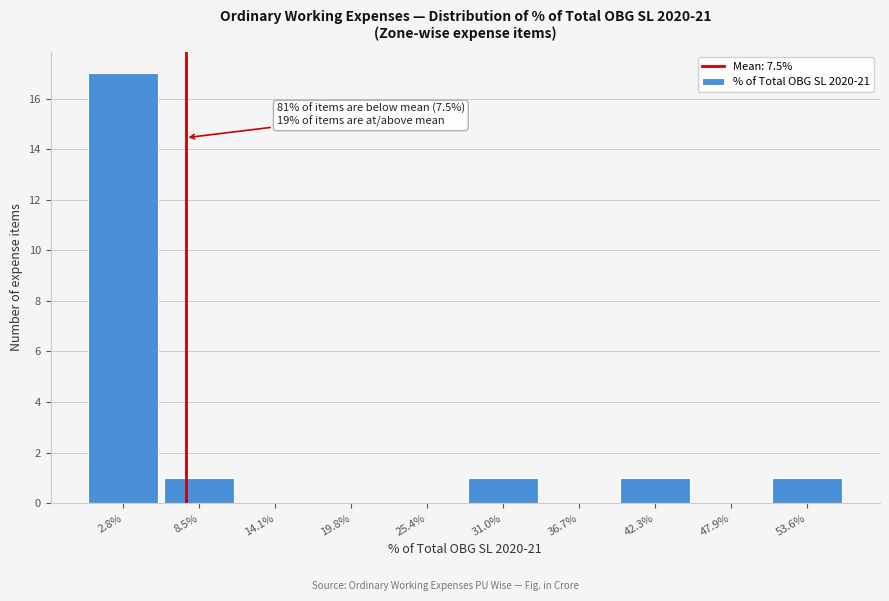

Reading left to right, transcribe all the data shown in this chart.

2.8%=17	8.5%=1	14.1%=0	19.8%=0	25.4%=0	31.0%=1	36.7%=0	42.3%=1	47.9%=0	53.6%=1